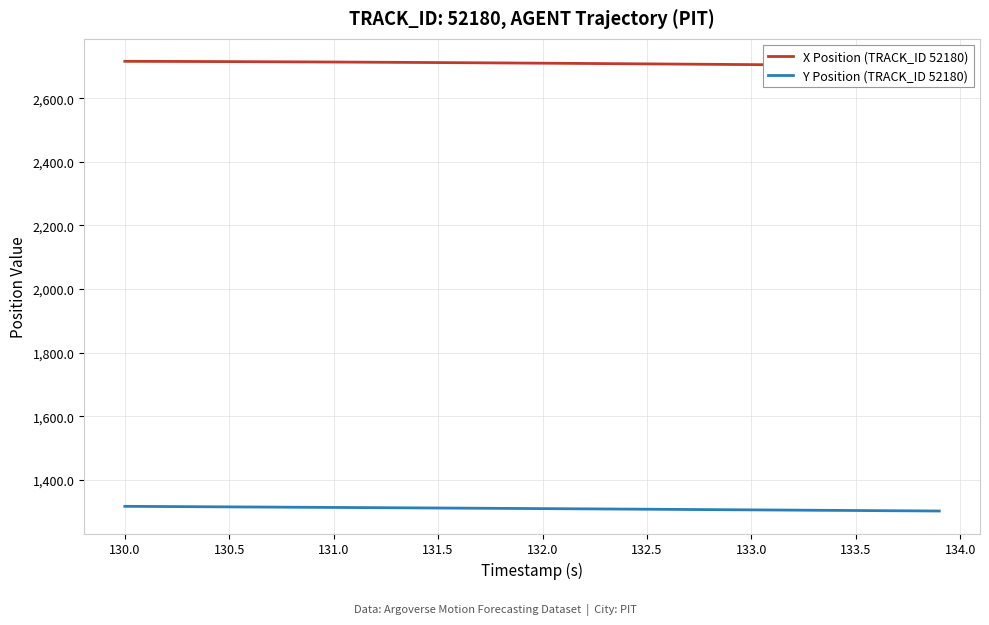

What is the maximum value for Y Position (TRACK_ID 52180)?

1317.4